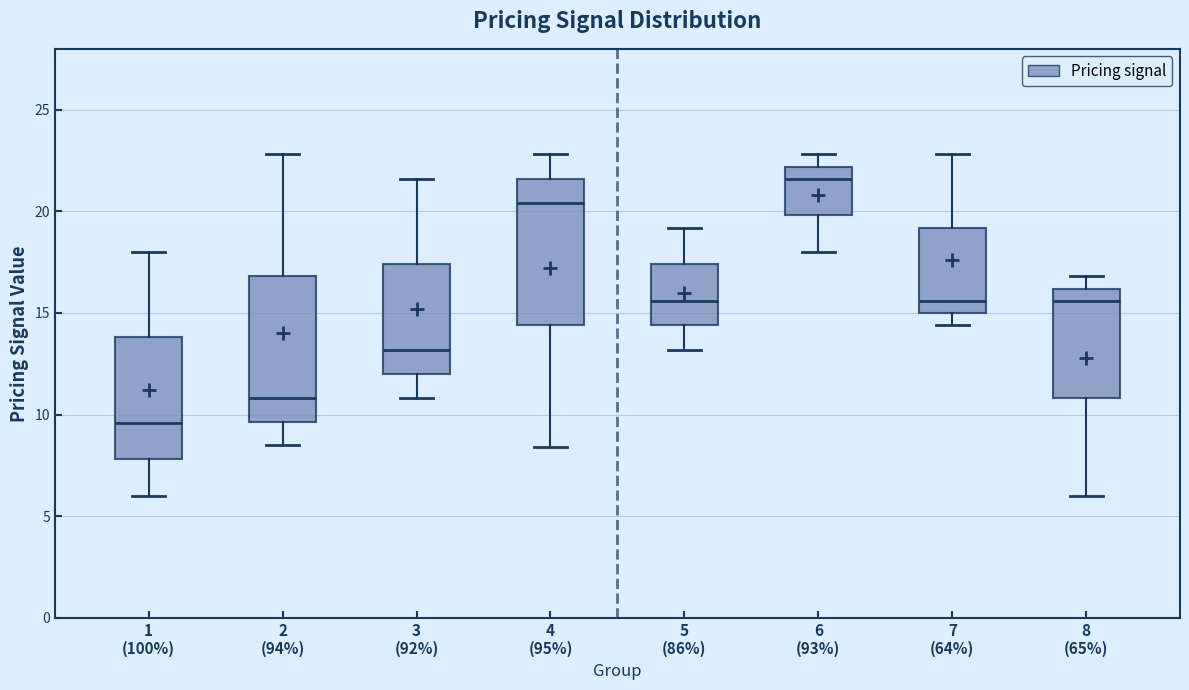

Reading left to right, transcribe this box plot: for each box, give where its median line is, the range the box spans, and where its two whiskers end, as read against the y-axis. The values are not printed on the chart, so give them approximately, as read against the axis.

1 (100%): median 9.5, box 8.0 to 14.0, whiskers 6.0 to 18.0
2 (94%): median 11.0, box 9.5 to 17.0, whiskers 8.5 to 23.0
3 (92%): median 13.0, box 12.0 to 17.5, whiskers 11.0 to 21.5
4 (95%): median 20.5, box 14.5 to 21.5, whiskers 8.5 to 23.0
5 (86%): median 15.5, box 14.5 to 17.5, whiskers 13.0 to 19.0
6 (93%): median 21.5, box 20.0 to 22.0, whiskers 18.0 to 23.0
7 (64%): median 15.5, box 15.0 to 19.0, whiskers 14.5 to 23.0
8 (65%): median 15.5, box 11.0 to 16.0, whiskers 6.0 to 17.0